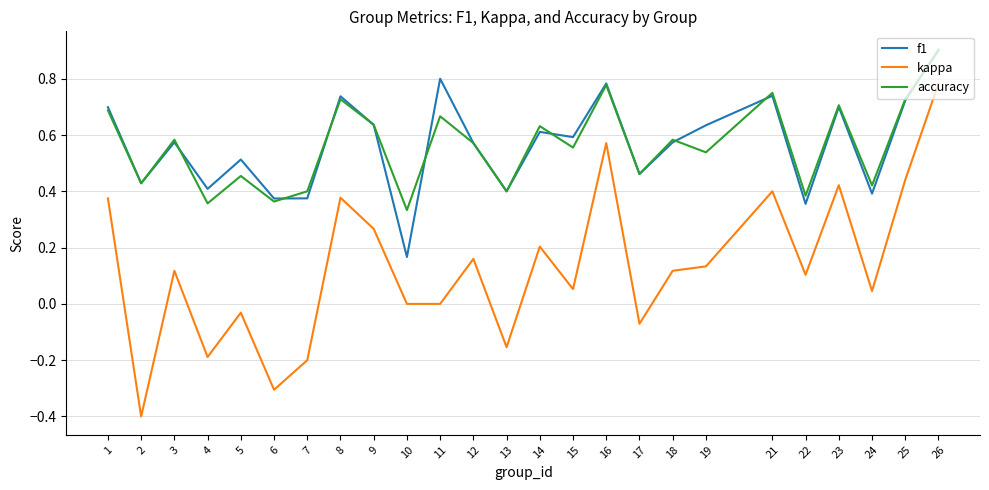

At which category is the sum across all series the highest?

26